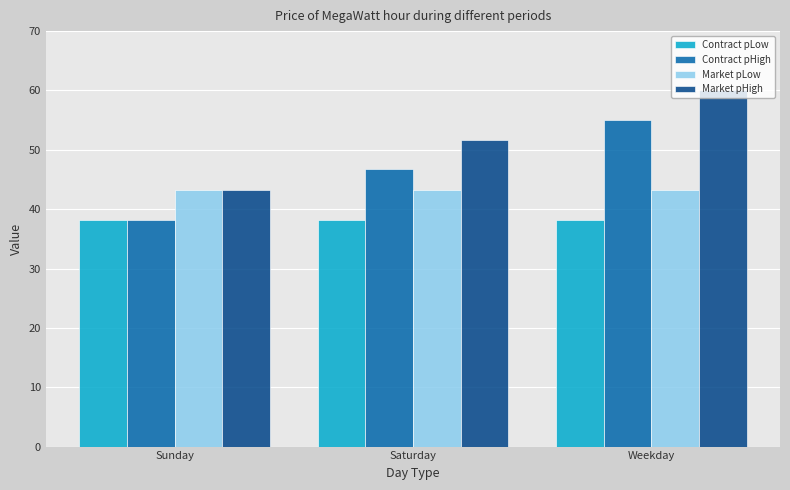

What is the difference between the highest and lowest values at Weekday?

21.8